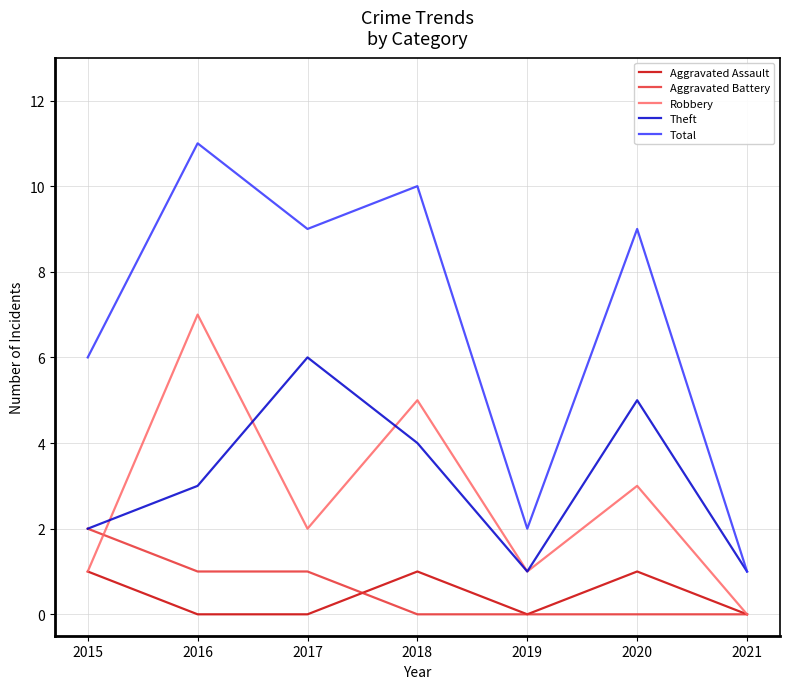

Between 2020 and 2021, which series saw the biggest shift?

Total